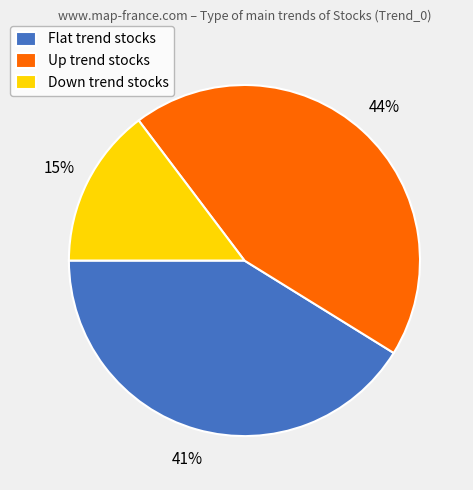

Rank the categories by value from lowest to highest.

Down trend stocks, Flat trend stocks, Up trend stocks